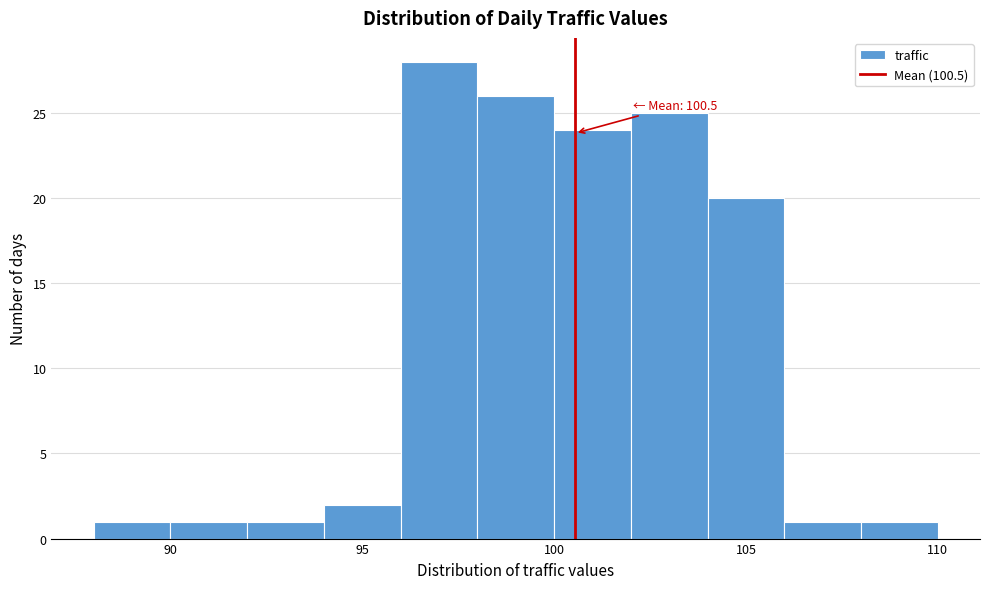

Which range on the x-axis has the tallest bar?

96 to 98